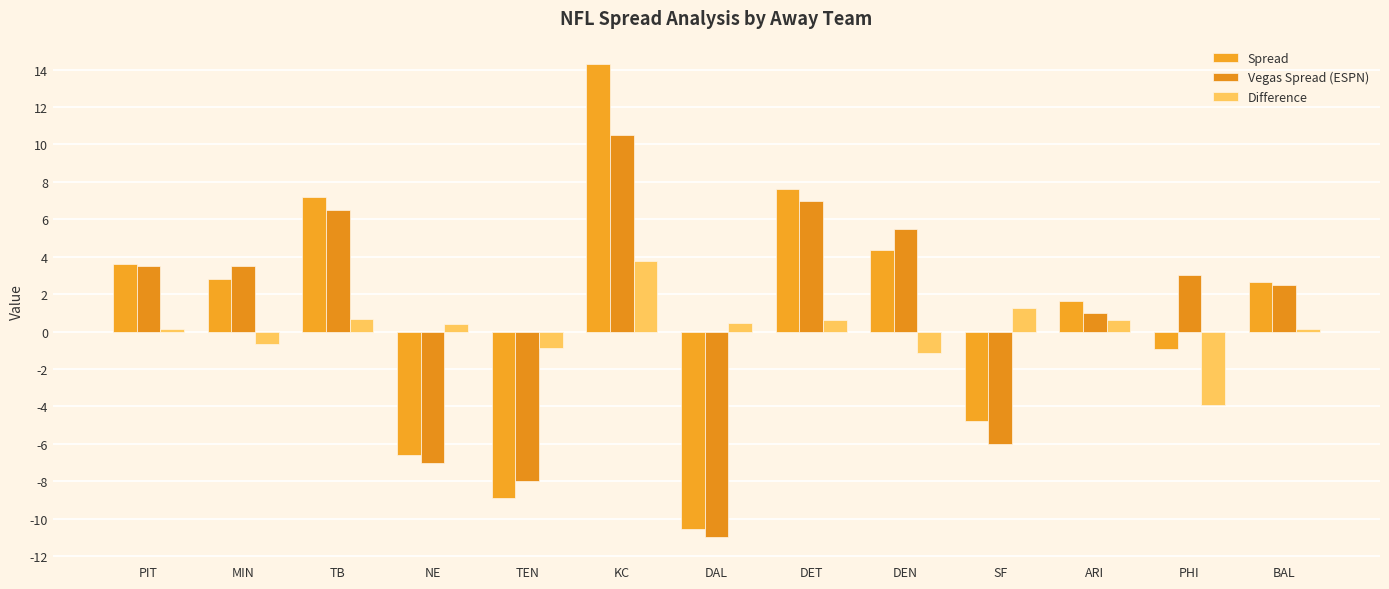

Is the value of Difference at PHI greater than the value of Spread at DET?

No